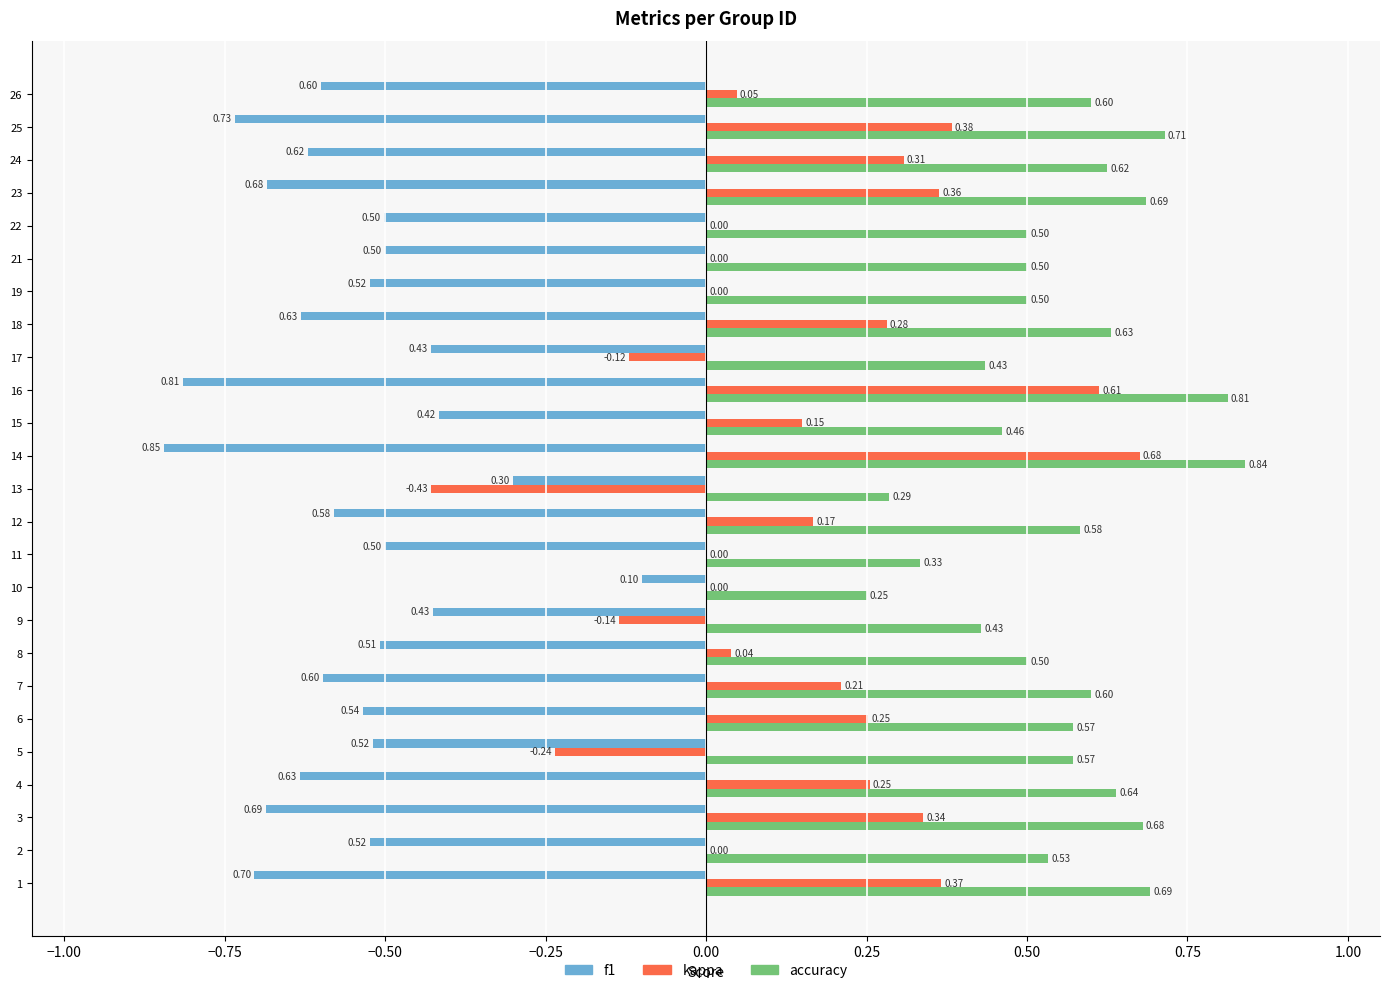

Between 1 and 6, which series saw the biggest shift?

f1